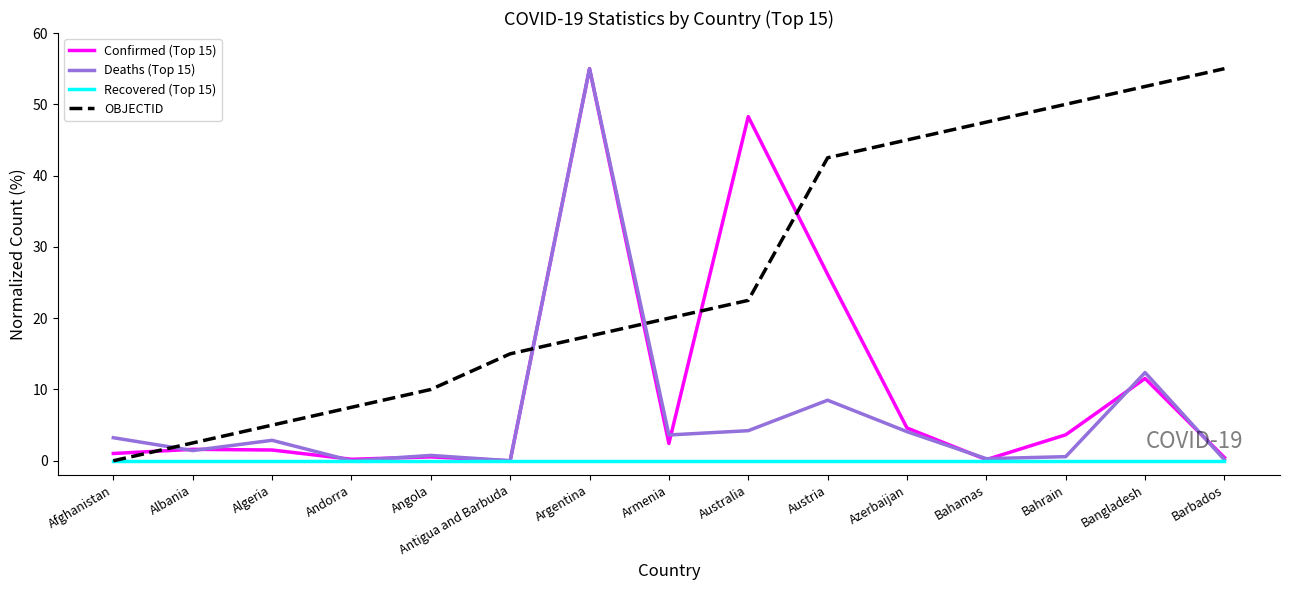

Rank the series by their average value, from lowest to highest.

Recovered (Top 15), Deaths (Top 15), Confirmed (Top 15), OBJECTID